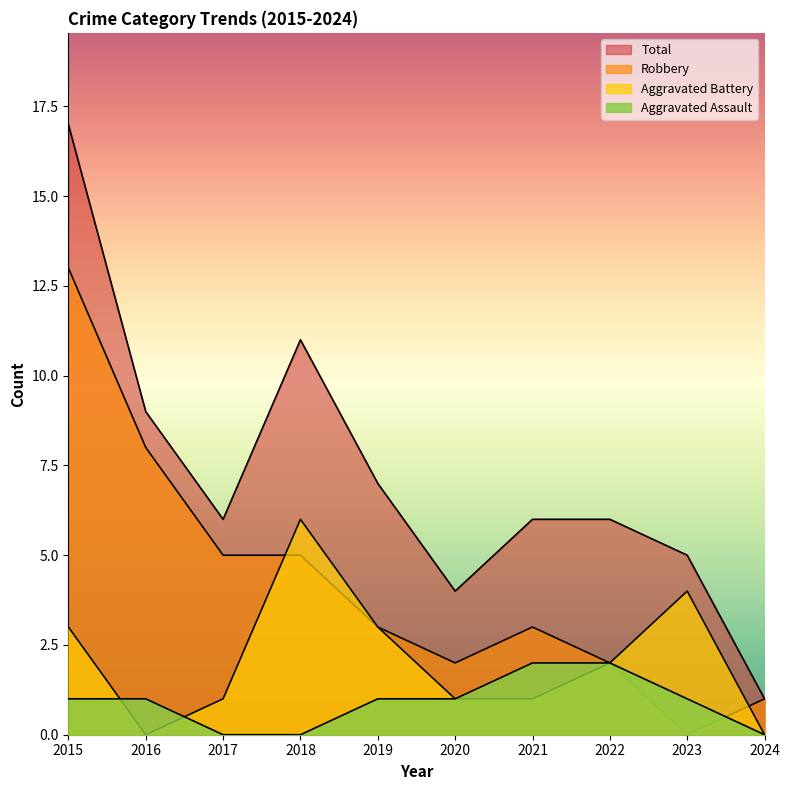

Which has a higher value, 2019 or 2024?

2019